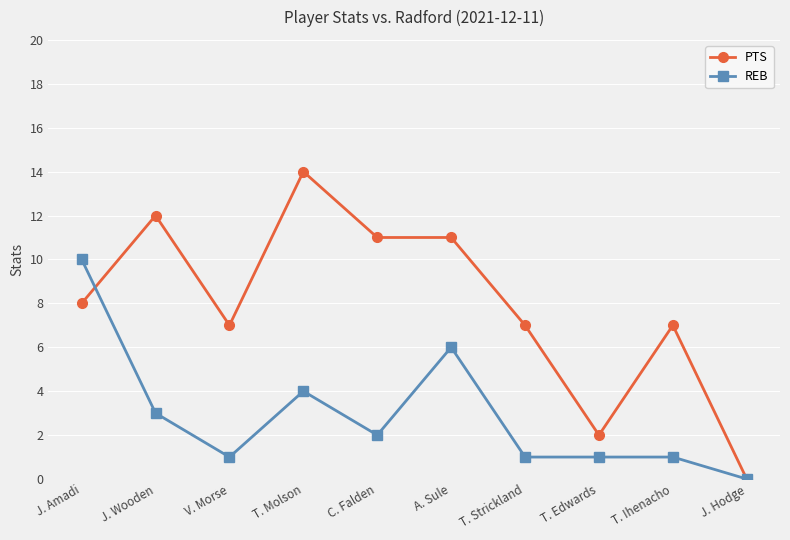

Reading left to right, what are all the values shown in this chart?

PTS: J. Amadi=8	J. Wooden=12	V. Morse=7	T. Molson=14	C. Falden=11	A. Sule=11	T. Strickland=7	T. Edwards=2	T. Ihenacho=7	J. Hodge=0
REB: J. Amadi=10	J. Wooden=3	V. Morse=1	T. Molson=4	C. Falden=2	A. Sule=6	T. Strickland=1	T. Edwards=1	T. Ihenacho=1	J. Hodge=0